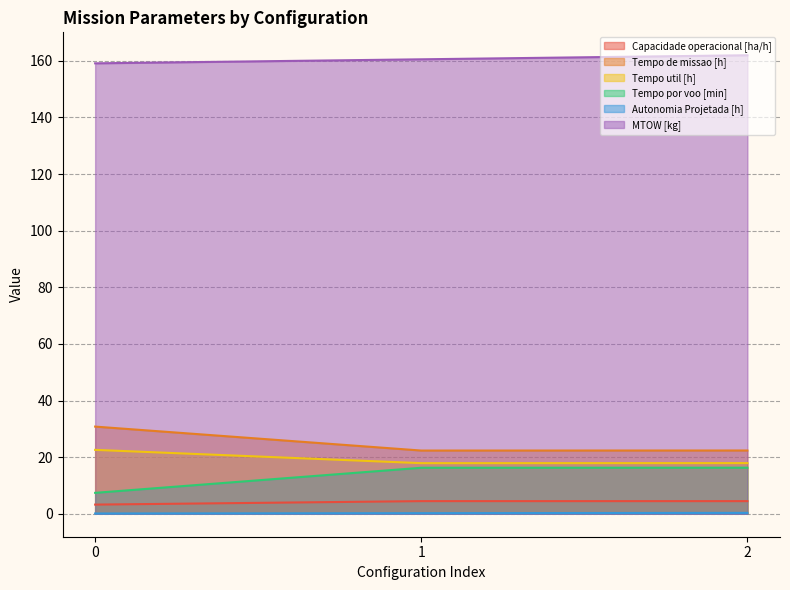

What is the difference between the Autonomia Projetada [h] values at 1 and 2?

0.1